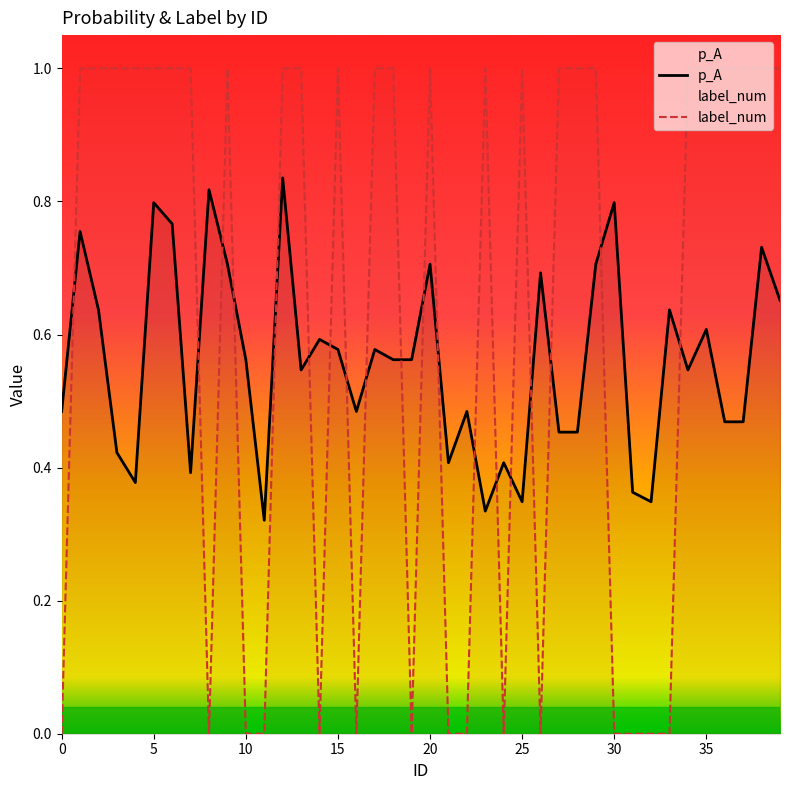

Reading right to left, list all the values displayed in this chart.

p_A: 39=0.7	38=0.7	37=0.5	36=0.5	35=0.6	34=0.5	33=0.6	32=0.3	31=0.4	30=0.8	29=0.7	28=0.5	27=0.5	26=0.7	25=0.3	24=0.4	23=0.3	22=0.5	21=0.4	20=0.7	19=0.6	18=0.6	17=0.6	16=0.5	15=0.6	14=0.6	13=0.5	12=0.8	11=0.3	10=0.6	9=0.7	8=0.8	7=0.4	6=0.8	5=0.8	4=0.4	3=0.4	2=0.6	1=0.8	0=0.5
label_num: 39=1.0	38=1.0	37=1.0	36=1.0	35=1.0	34=1.0	33=0.0	32=0.0	31=0.0	30=0.0	29=1.0	28=1.0	27=1.0	26=0.0	25=1.0	24=0.0	23=1.0	22=0.0	21=0.0	20=1.0	19=0.0	18=1.0	17=1.0	16=0.0	15=1.0	14=0.0	13=1.0	12=1.0	11=0.0	10=0.0	9=1.0	8=0.0	7=1.0	6=1.0	5=1.0	4=1.0	3=1.0	2=1.0	1=1.0	0=0.0